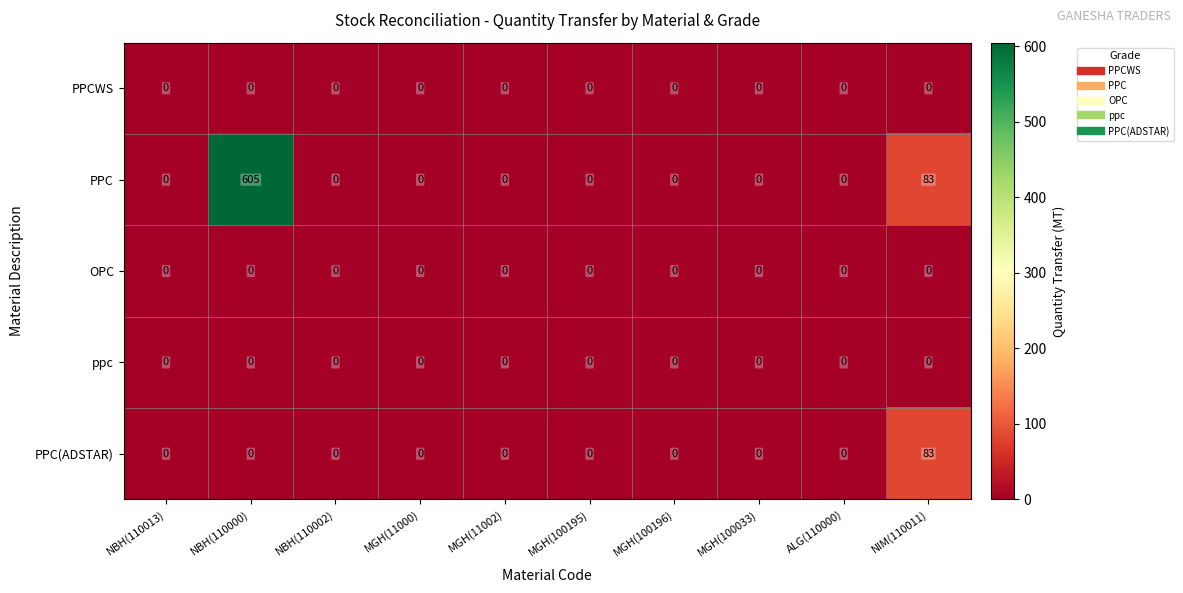

Which series has the largest total across all categories?

PPC